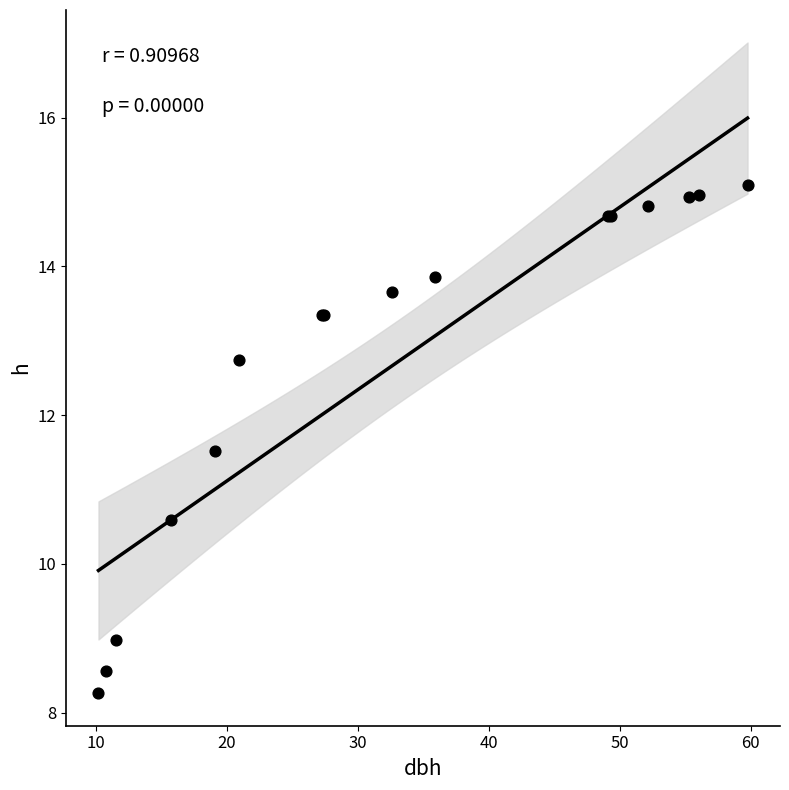

What Y value in the scatter plot is closest to 11?

10.6